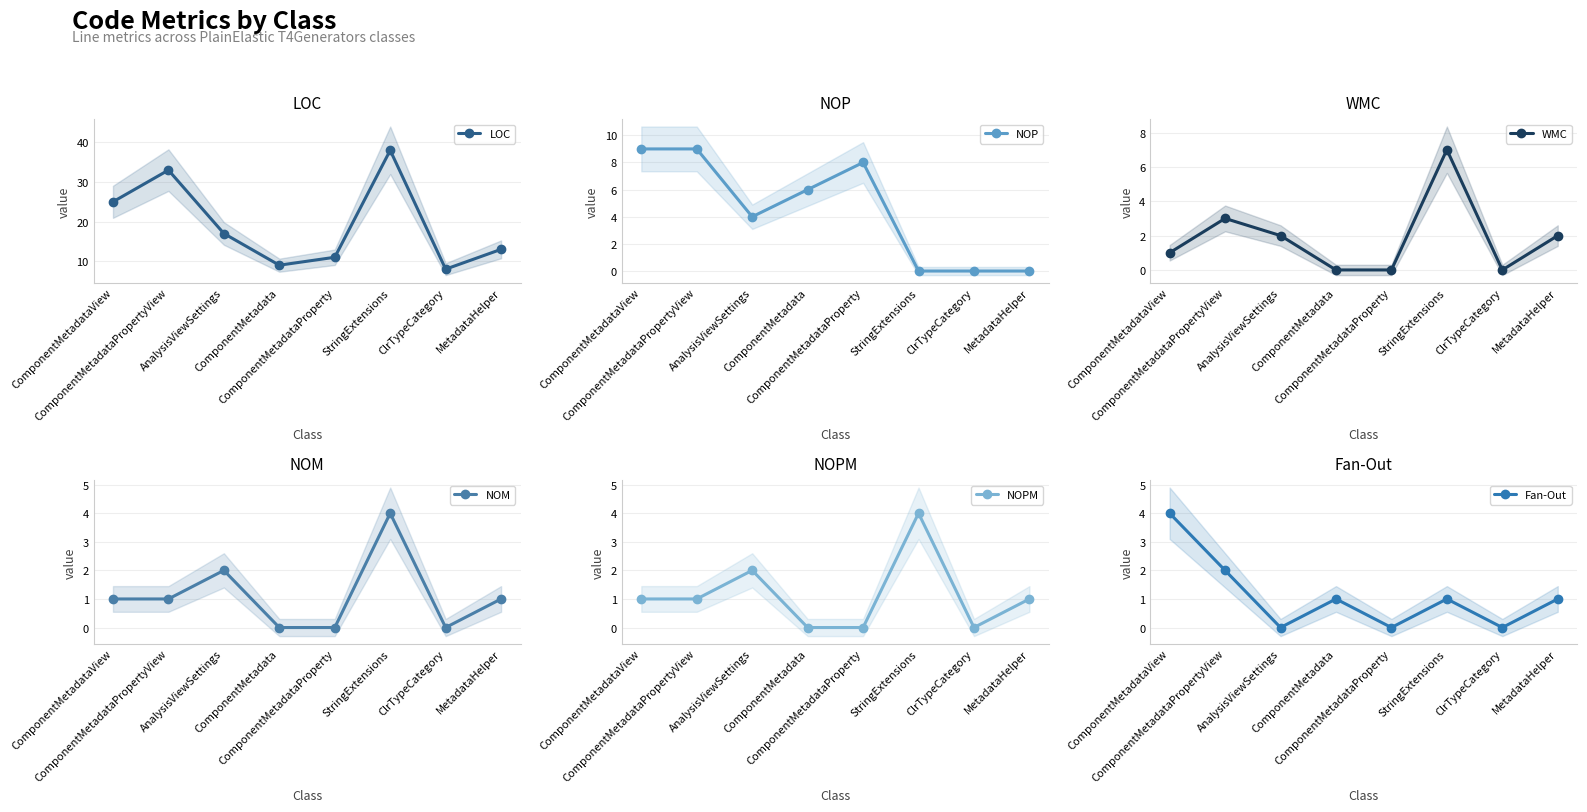

Which series has the largest range (max minus min)?

LOC